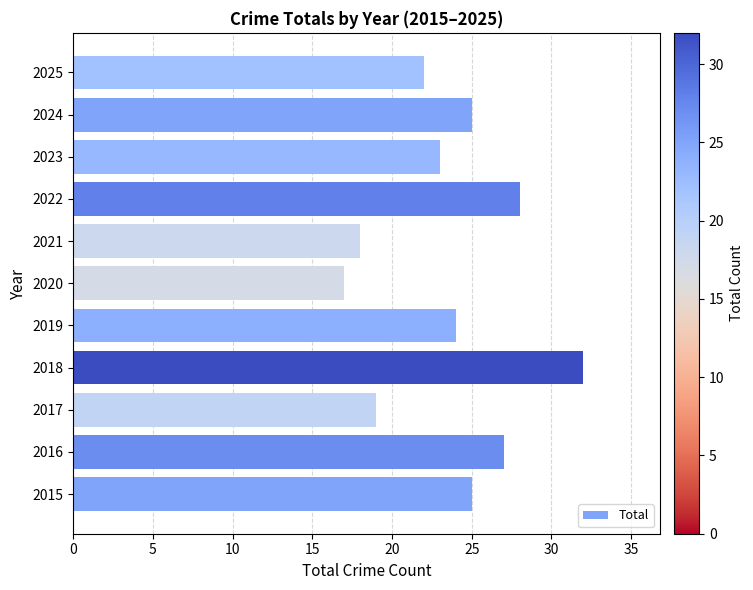

Does the chart contain any negative values?

No